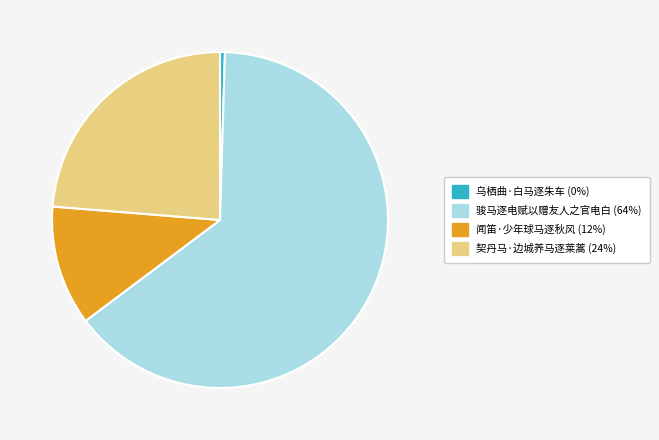

Which has a higher value, 骏马逐电赋以赠友人之官电白 or 闻笛·少年球马逐秋风?

骏马逐电赋以赠友人之官电白